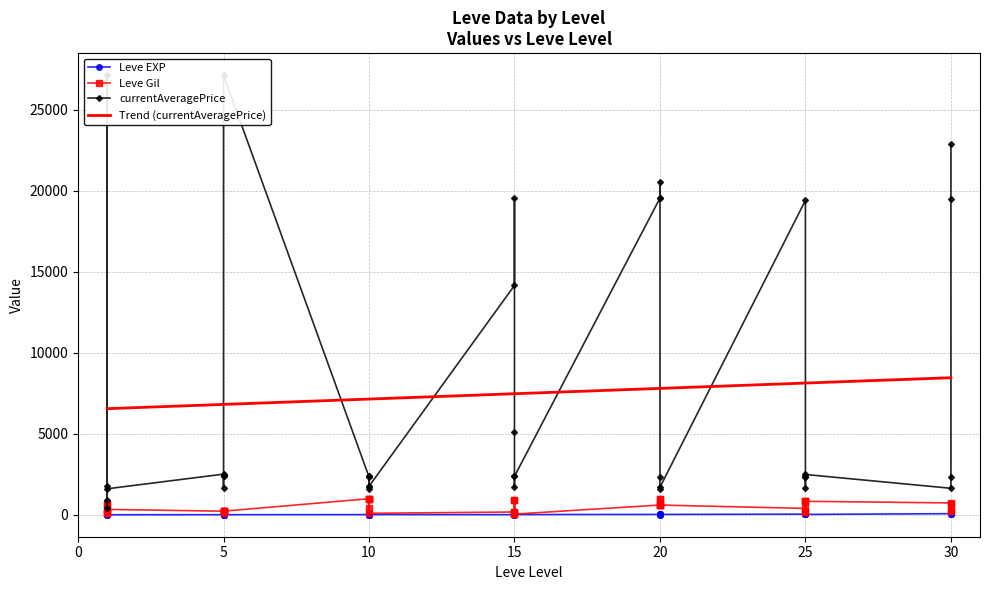

Is the value of Leve EXP at 10 greater than the value of Leve Gil at 15?

No